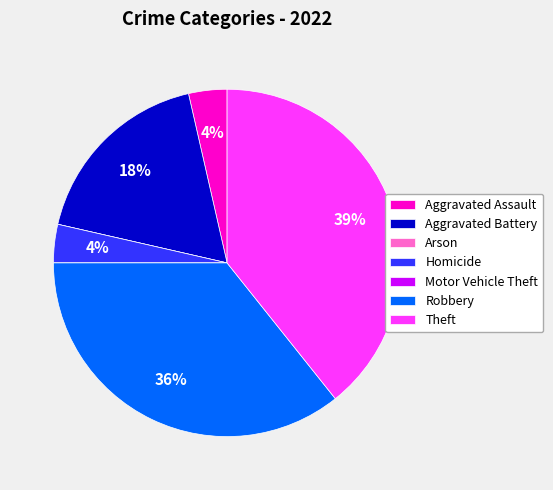

To the nearest percent, what is the average slice percentage?

14%